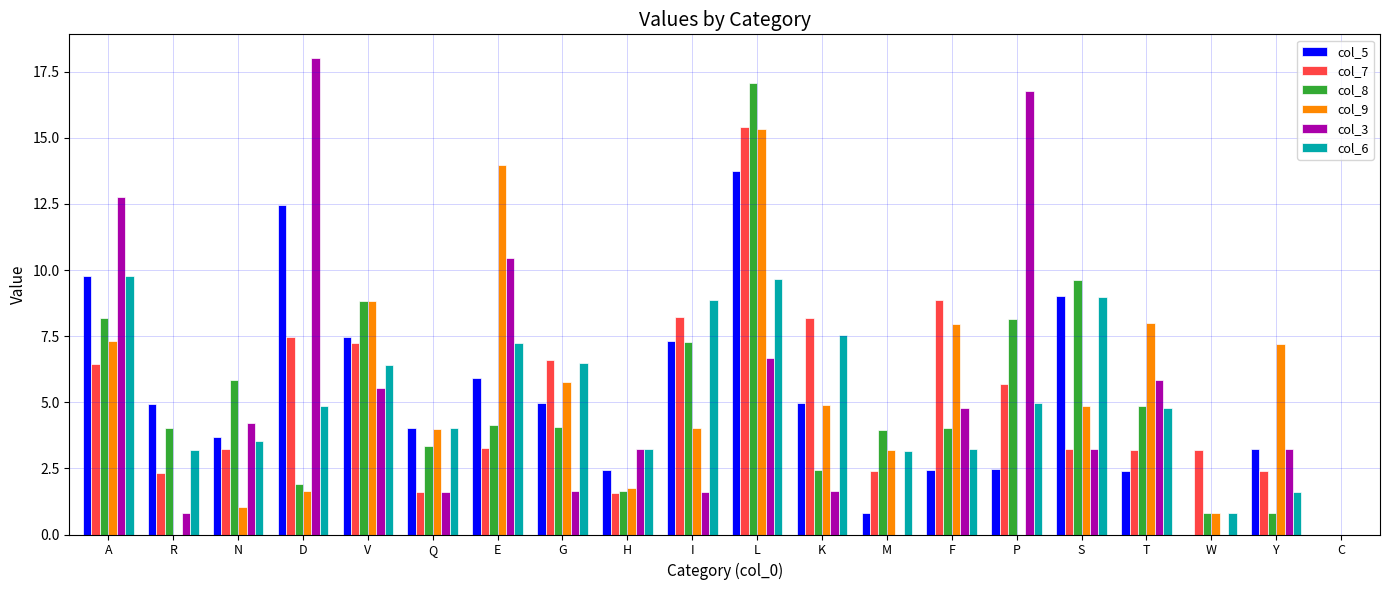

Is the value of col_9 at N greater than the value of col_5 at L?

No